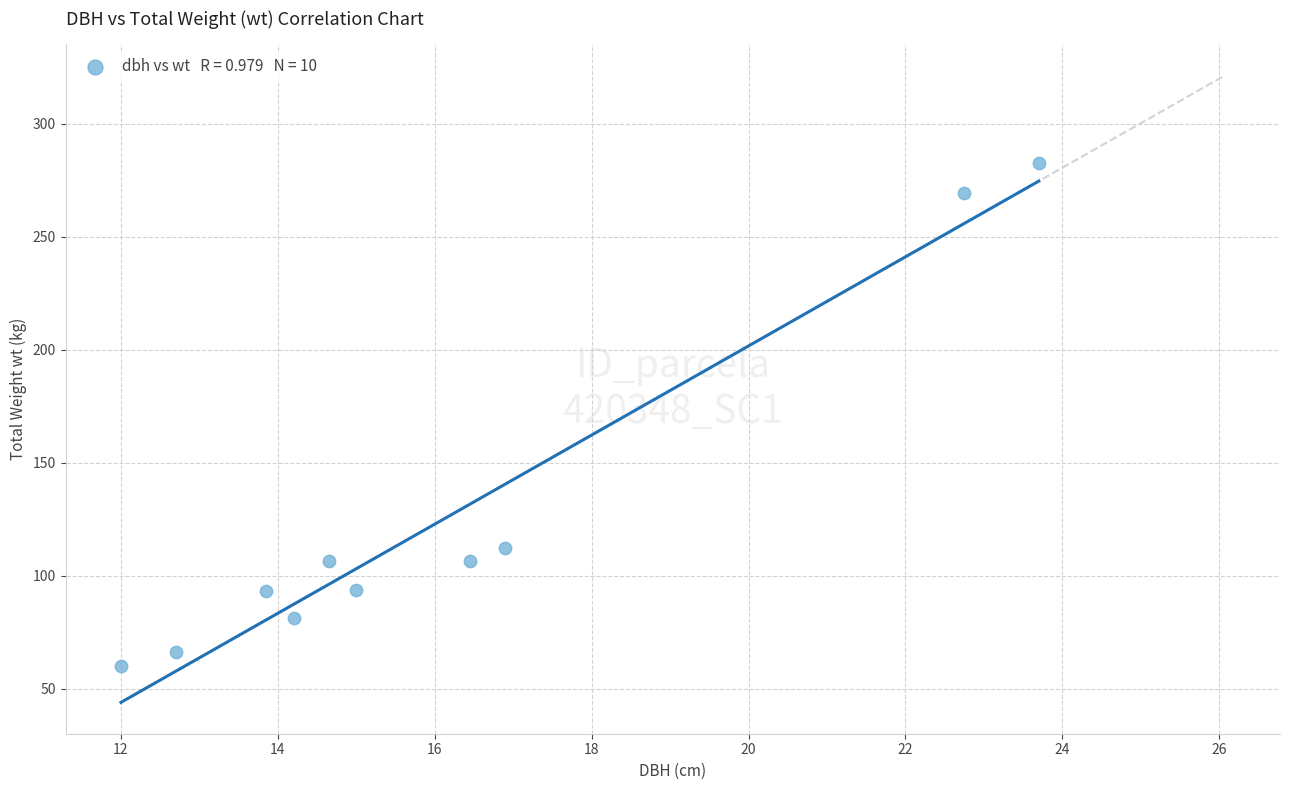

What is the range of X values (max minus min)?

11.7